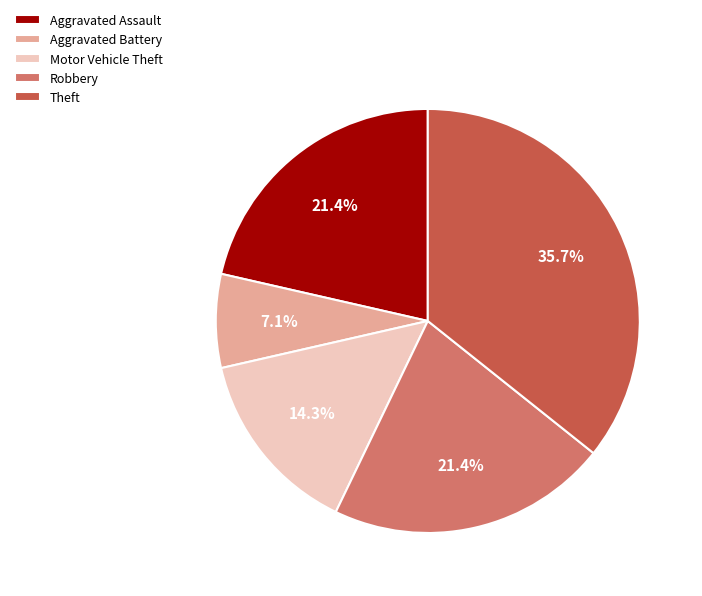

How many segments does this pie chart have?

5